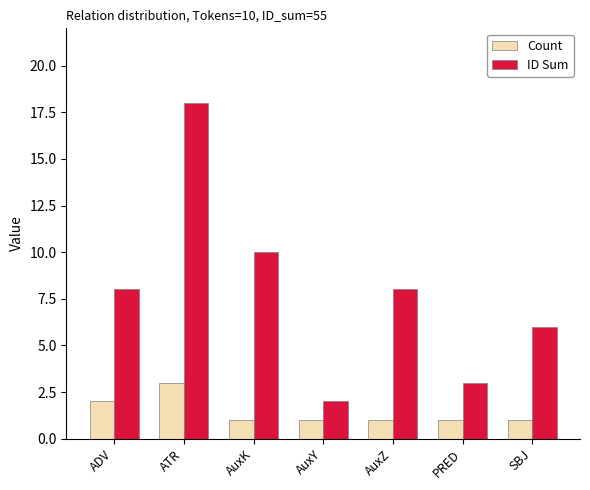

Reading left to right, list all the values displayed in this chart.

Count: 2	3	1	1	1	1	1
ID Sum: 8	18	10	2	8	3	6